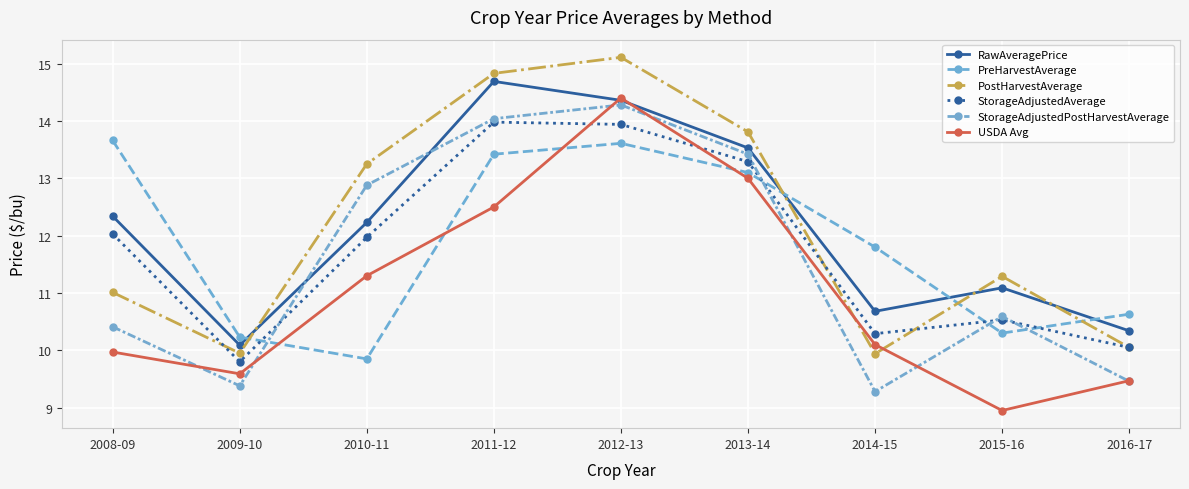

What is the total value across all series at 2009-10?

59.0